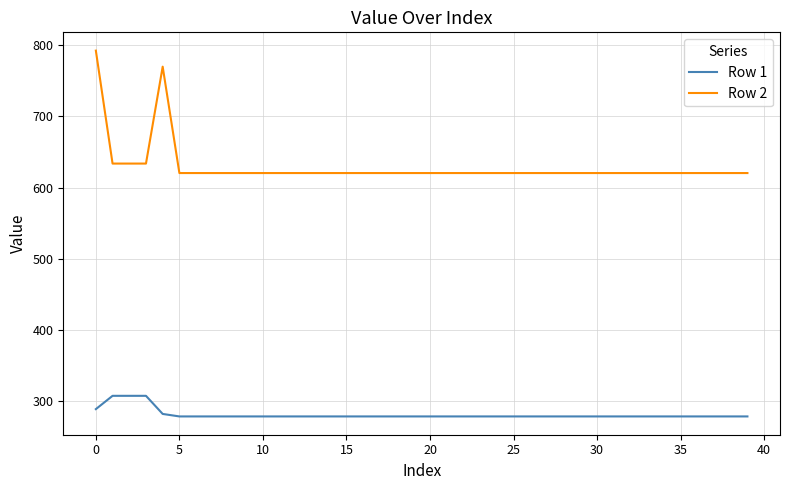

Which series has the widest spread of values?

Row 2